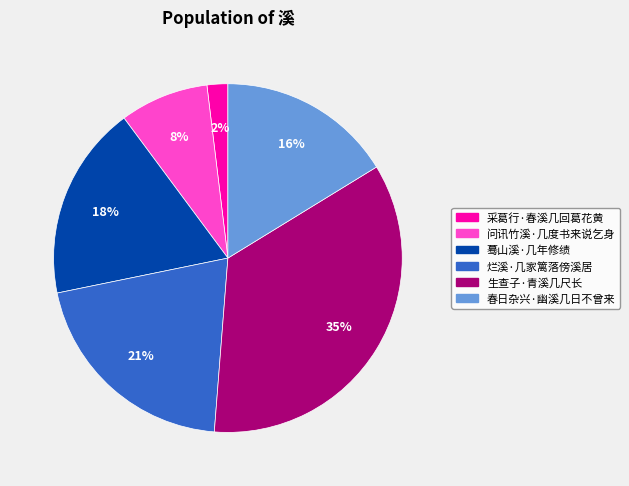

To the nearest percent, what portion does 蓦山溪·几年修绩 represent?

18%